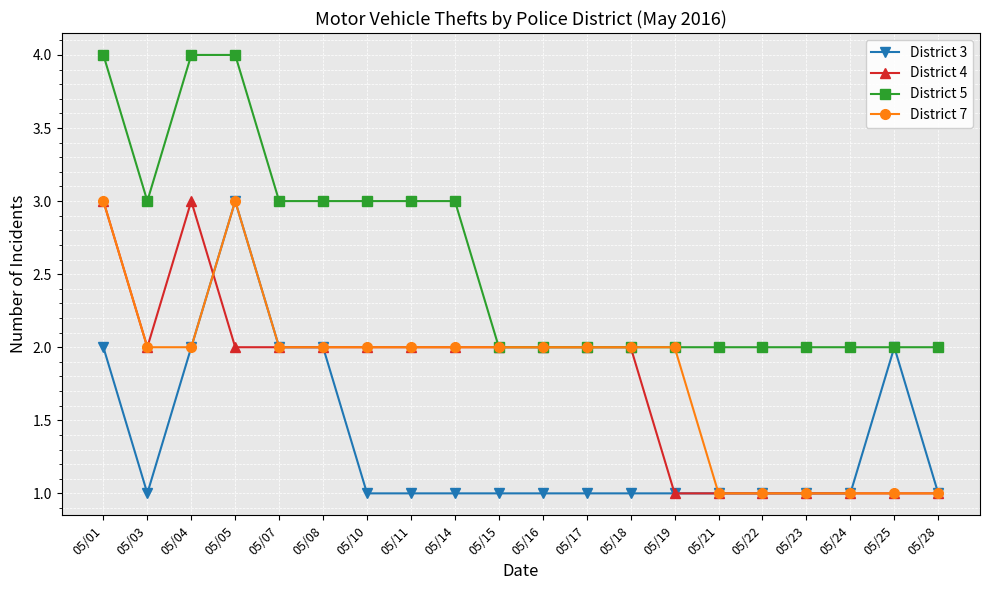

How many distinct data groups are displayed?

4